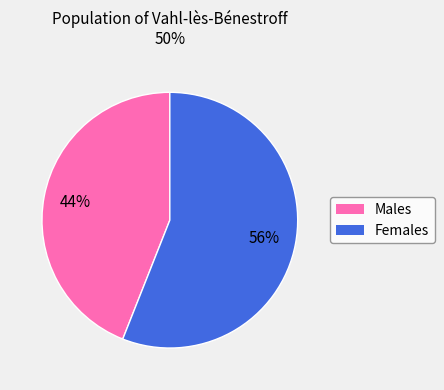

Count the number of slices in the pie.

2